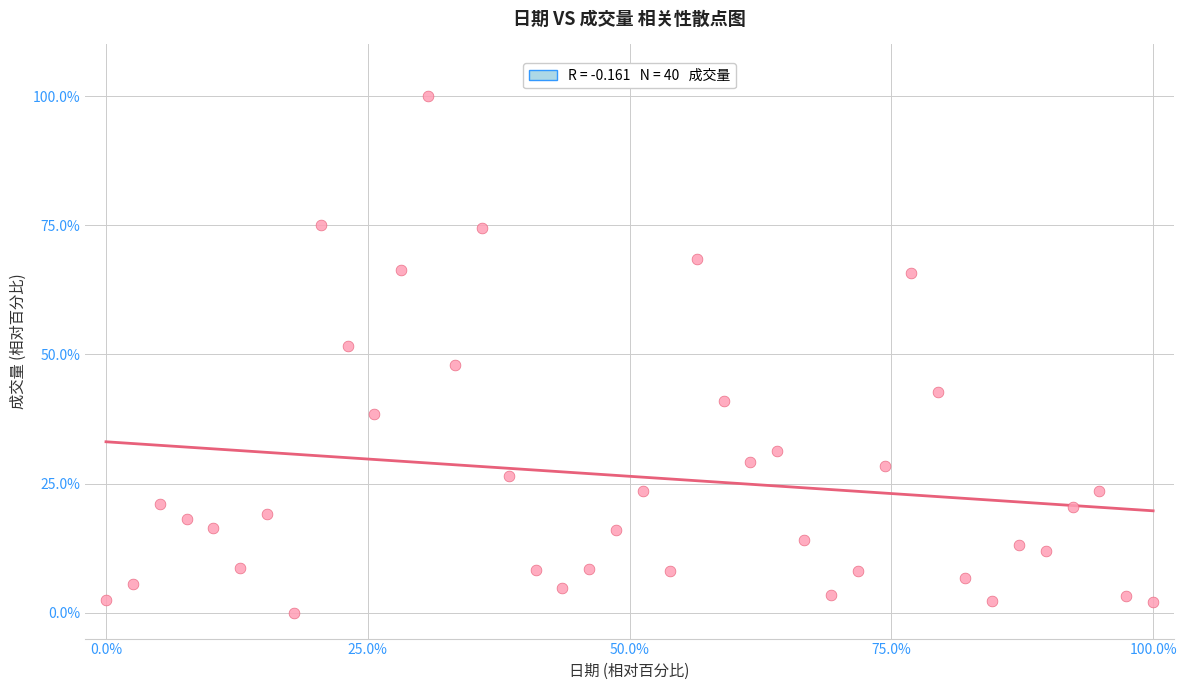

What is the range of X values (max minus min)?

100.0